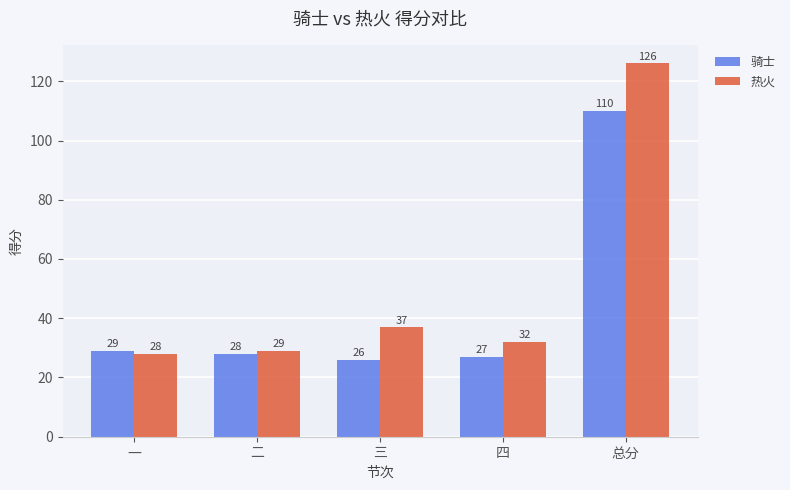

At which category is the sum across all series the highest?

总分